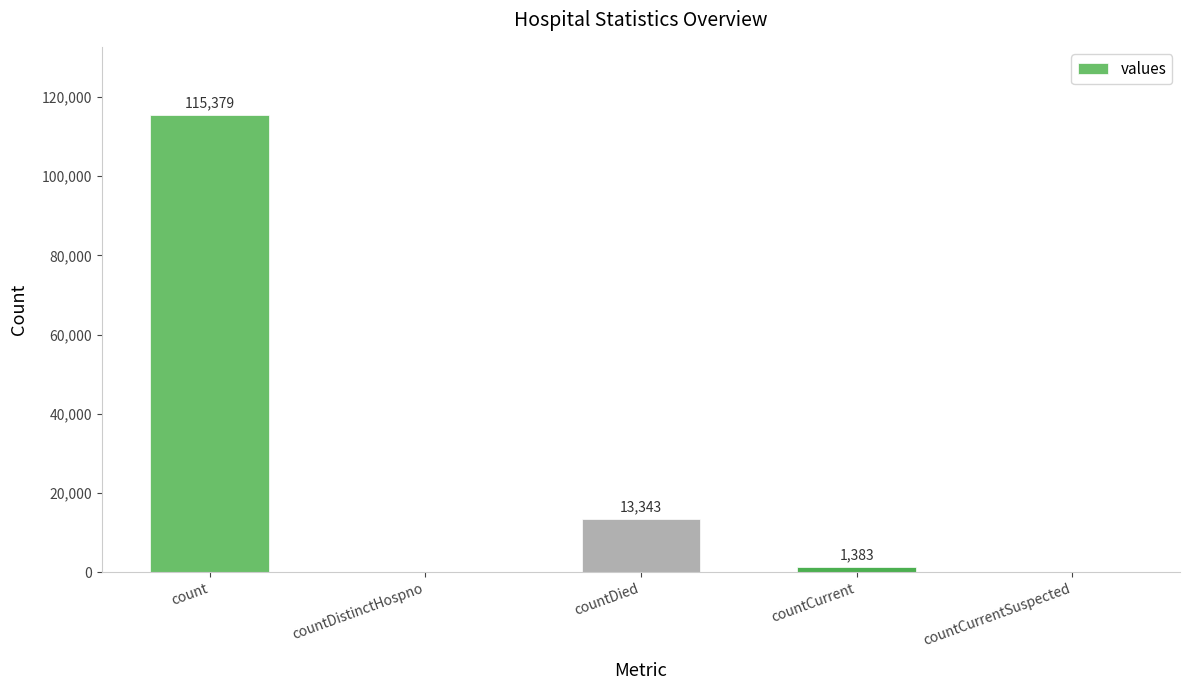

Count the number of categories in the chart.

5